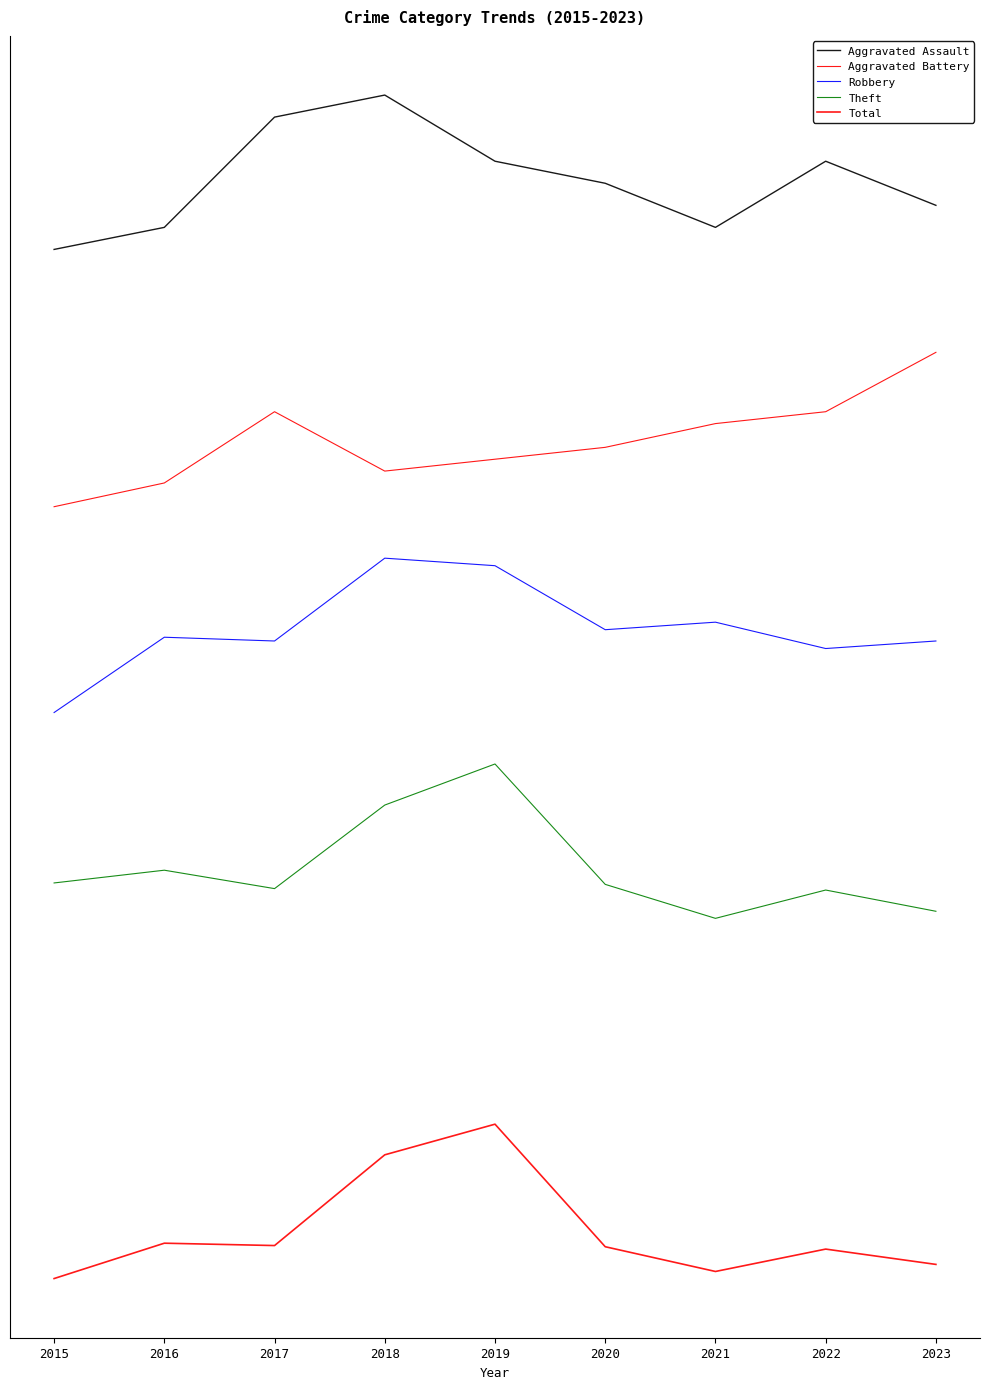

How many lines are shown in the chart?

5